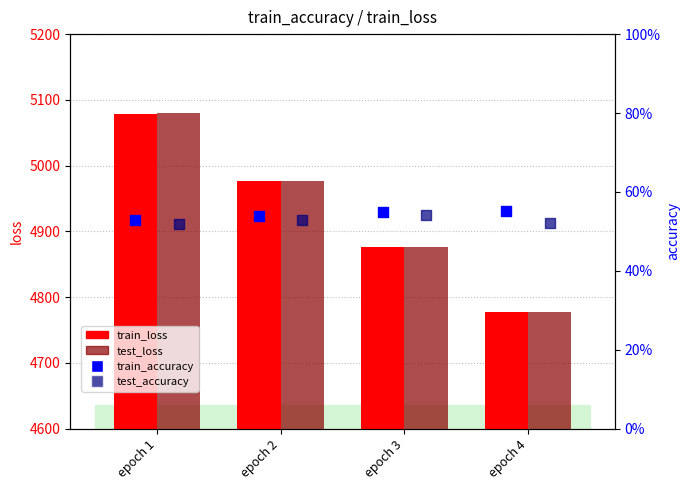

What are all the series names shown in the legend?

train_loss, test_loss, train_accuracy, test_accuracy